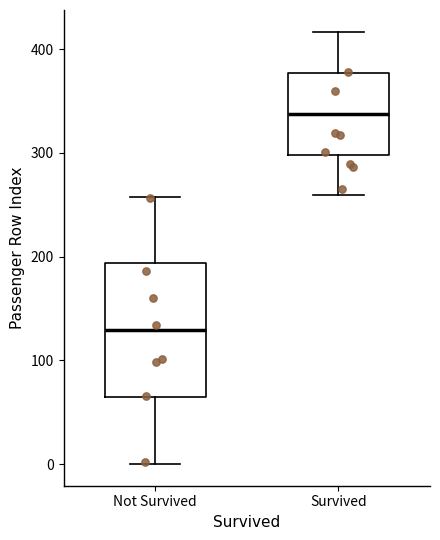

Which box's median line is the highest?

Survived